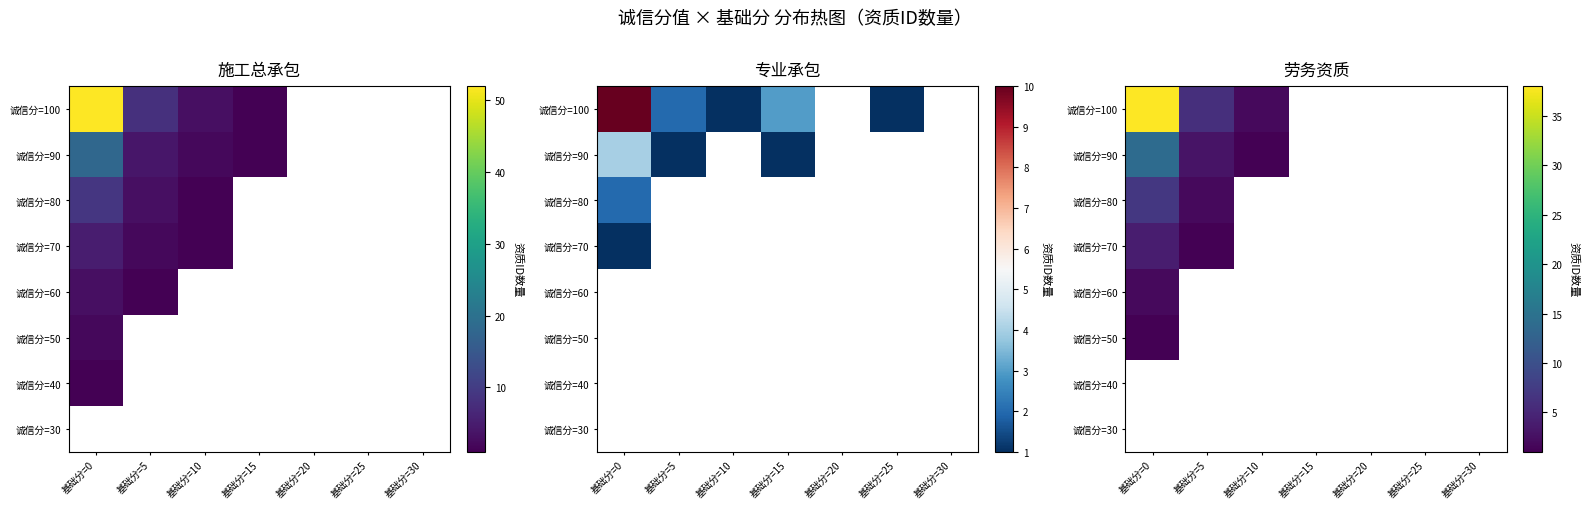

At how many categories does at least one series exceed 1?

3